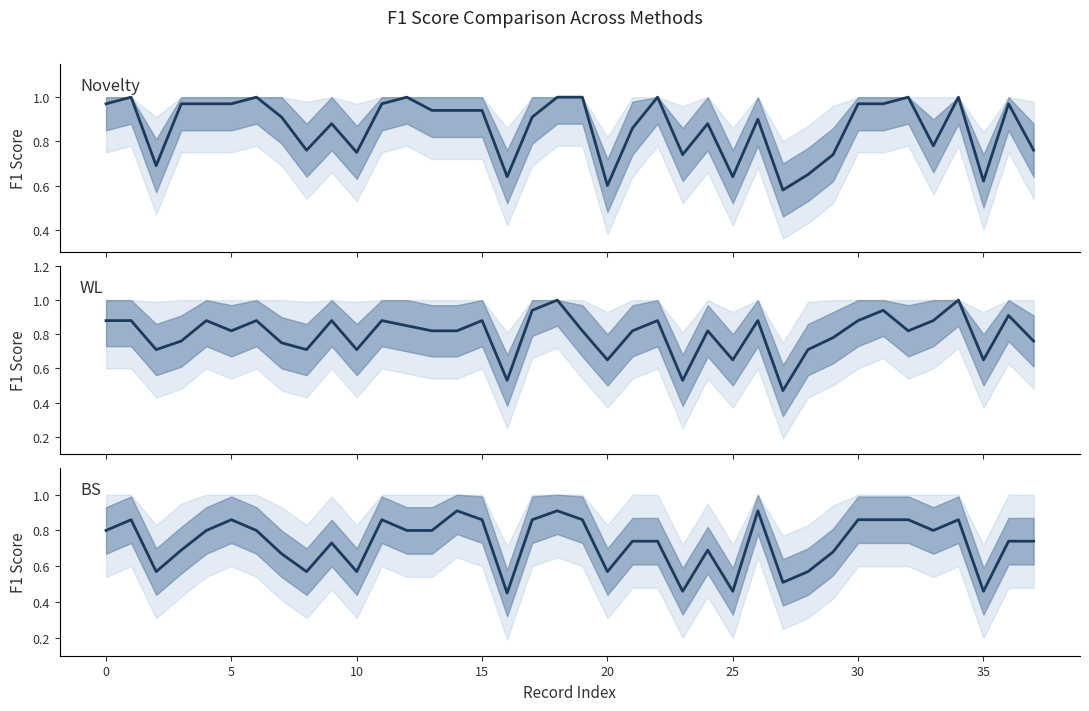

List the series in order of their peak value, highest first.

Novelty F1, WL F1, BS F1